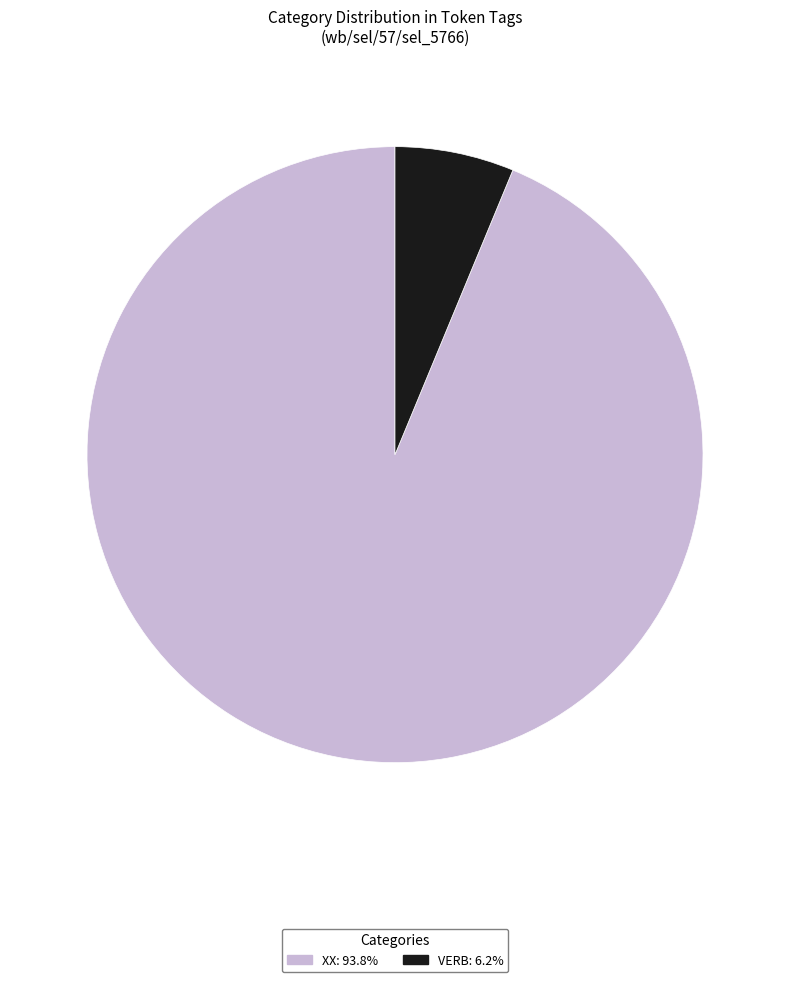

Which has a higher value, XX or VERB?

XX